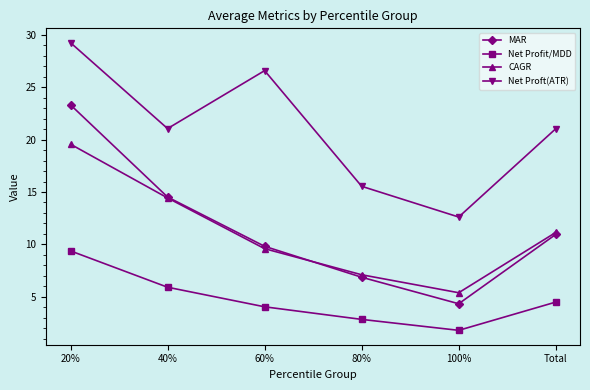

What position from the left is 80%?

4